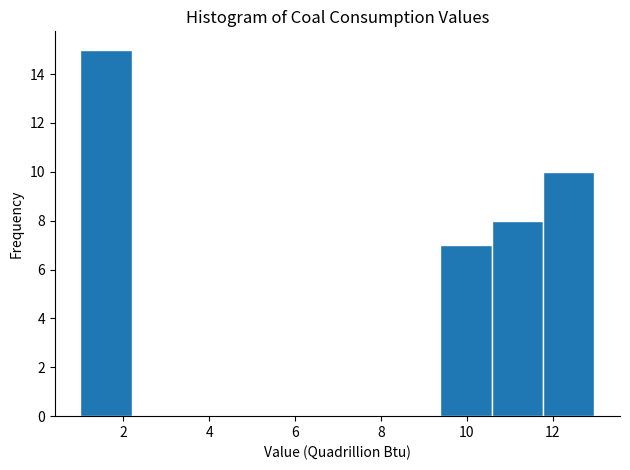

Which range on the x-axis has the tallest bar?

1.0 to 2.2